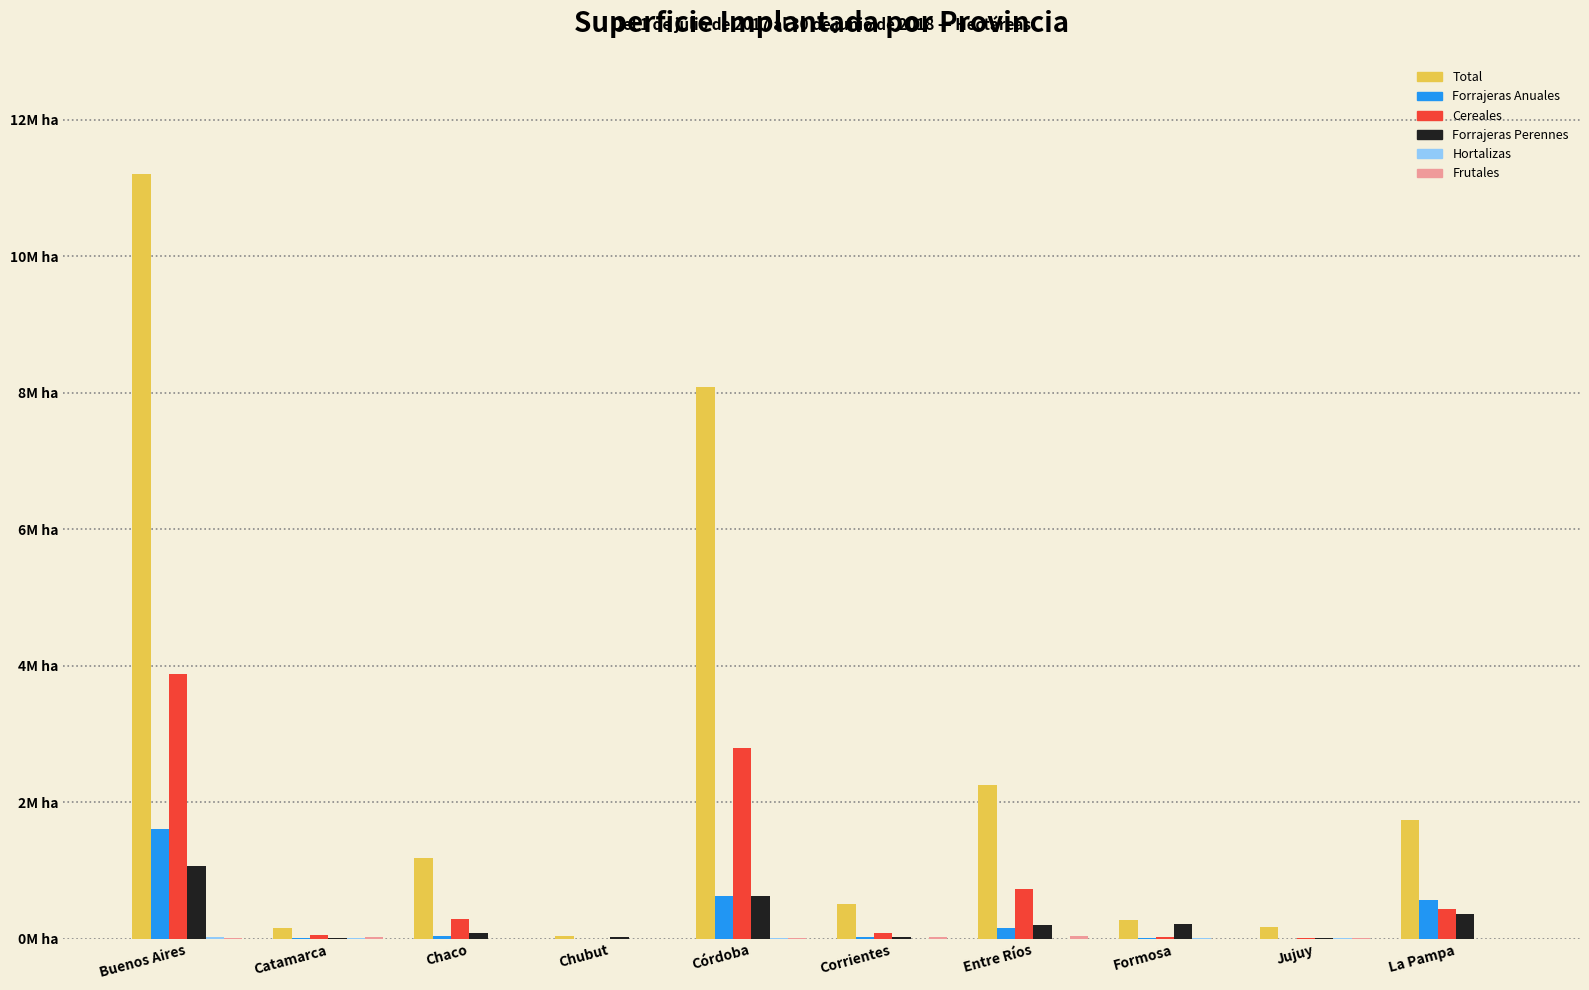

At Buenos Aires, list the series in order from largest to smallest.

Total, Cereales, Forrajeras Anuales, Forrajeras Perennes, Hortalizas, Frutales